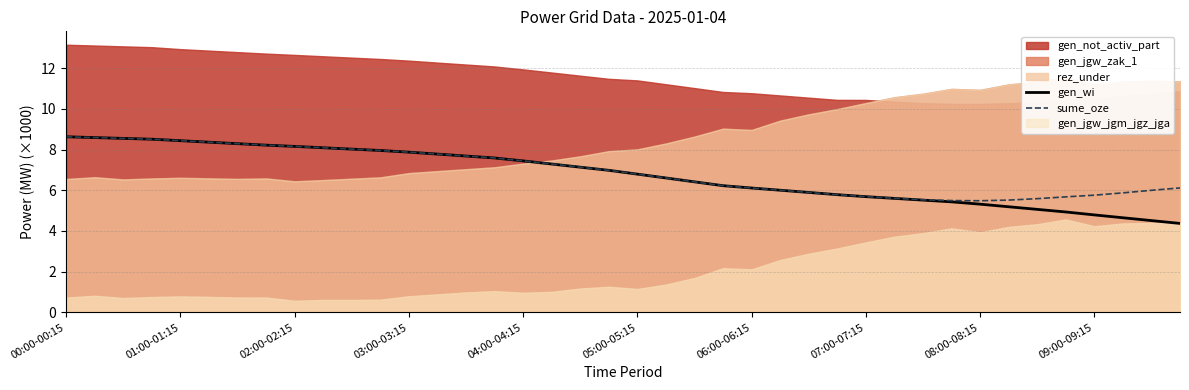

Which series has the largest range (max minus min)?

gen_wi